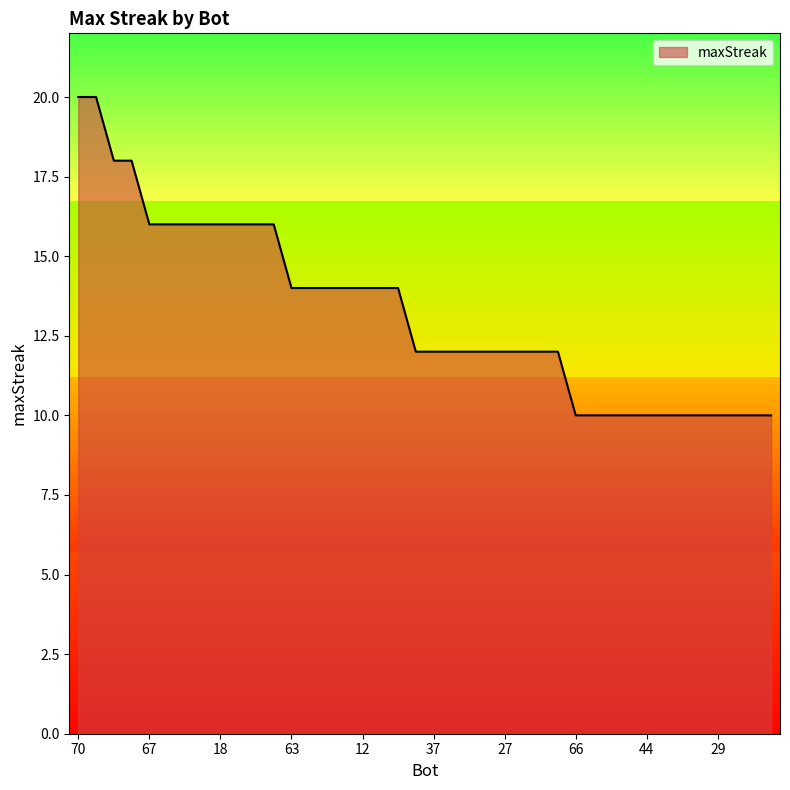

How many lines are shown in the chart?

1